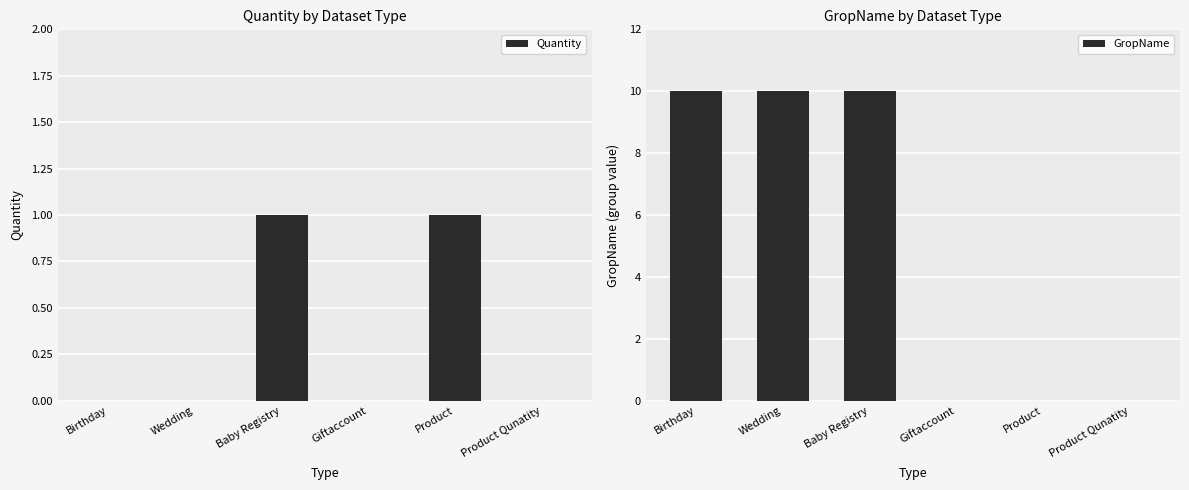

Reading left to right, transcribe all the data shown in this chart.

Quantity: 0	0	1	0	1	0
GropName: 10	10	10	0	0	0